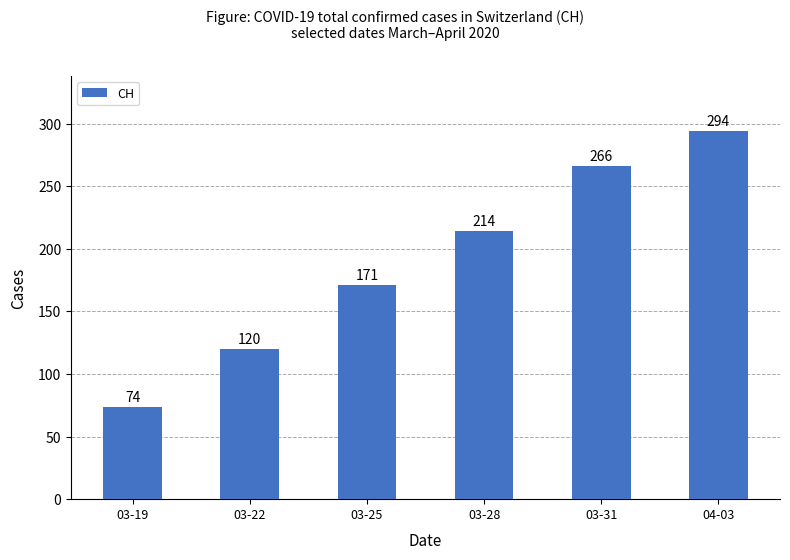

Count the values in the range 120 to 266.

4